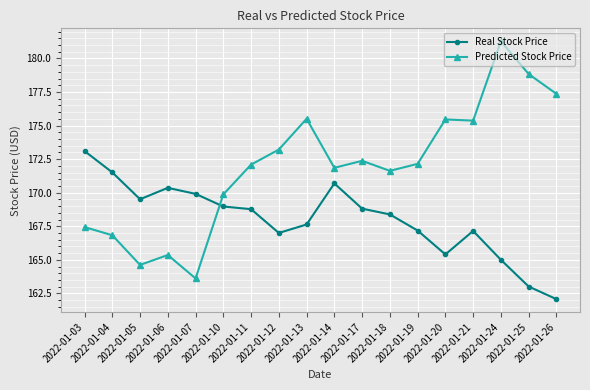

What is the difference between the maximum and minimum values in the Predicted Stock Price series?

17.7